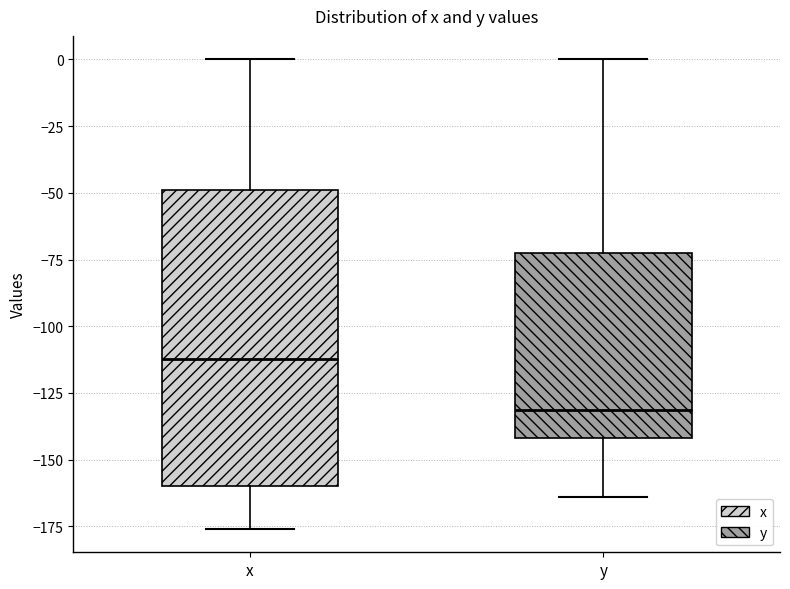

Reading left to right, read every box against the y-axis: the position of its median line, the range the box covers, and the ends of its whiskers. The values are not printed on the chart, so give them approximately, as read against the axis.

x: median -110, box -160 to -50, whiskers -175 to 0
y: median -130, box -140 to -75, whiskers -165 to 0